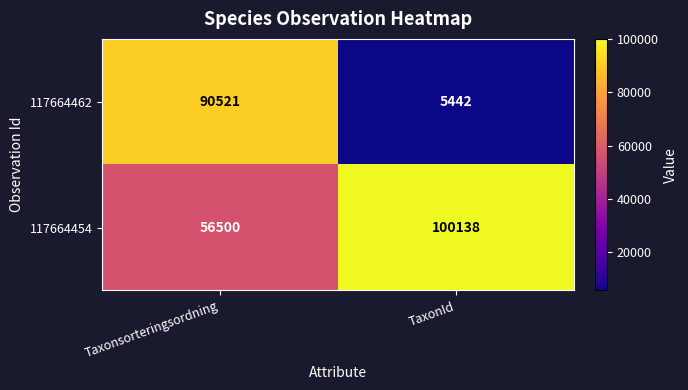

What is the difference between the maximum and minimum values in the 117664454 series?

43638